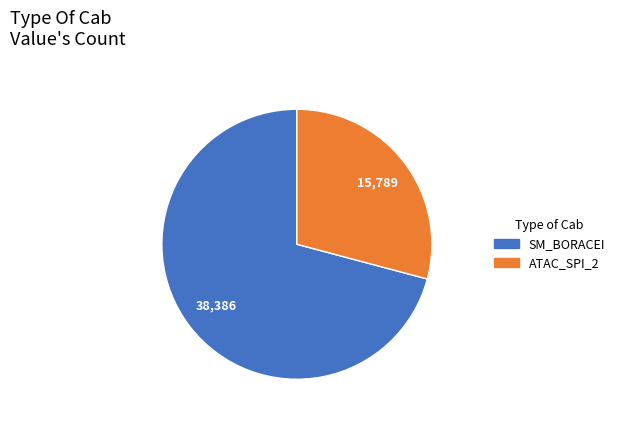

Approximately how many times larger is the value at SM_BORACEI compared to ATAC_SPI_2?

2.4